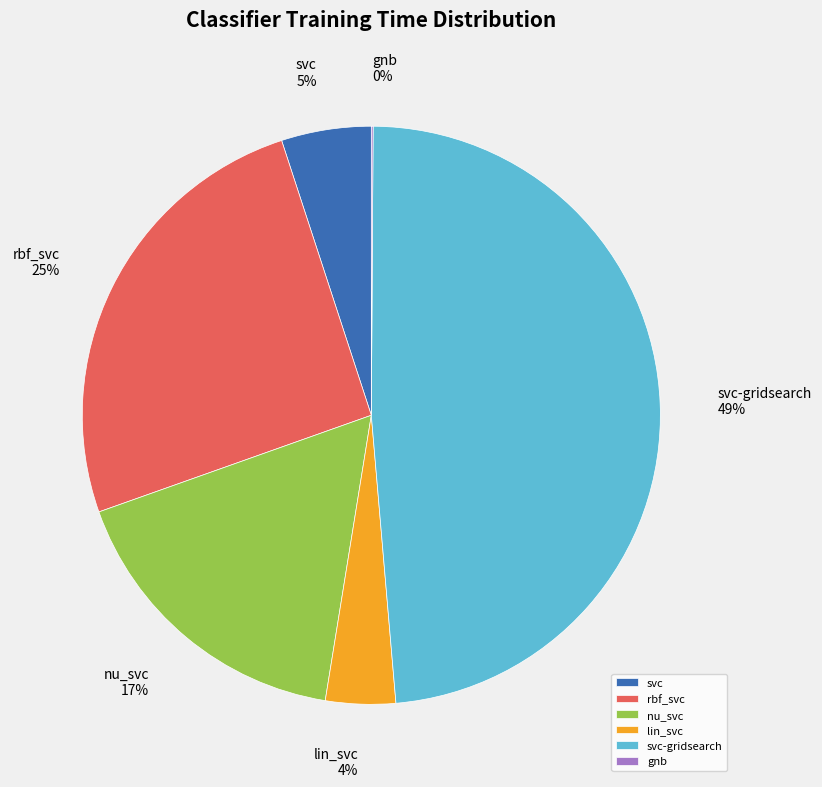

Is the sum of lin_svc and svc-gridsearch greater than half?

Yes